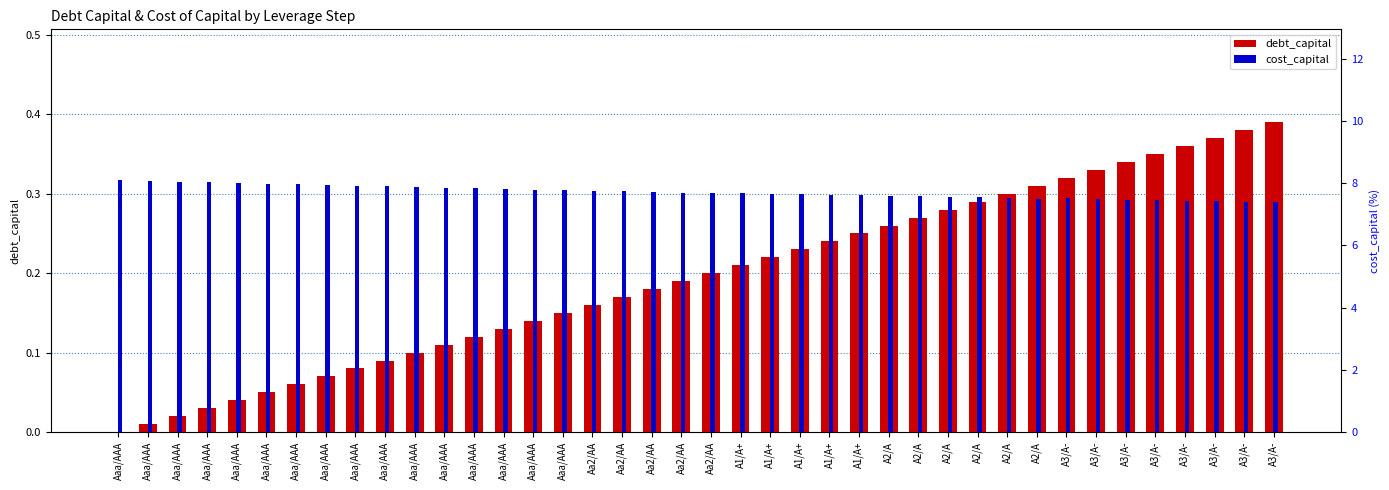

Does the chart contain stacked bars?

No